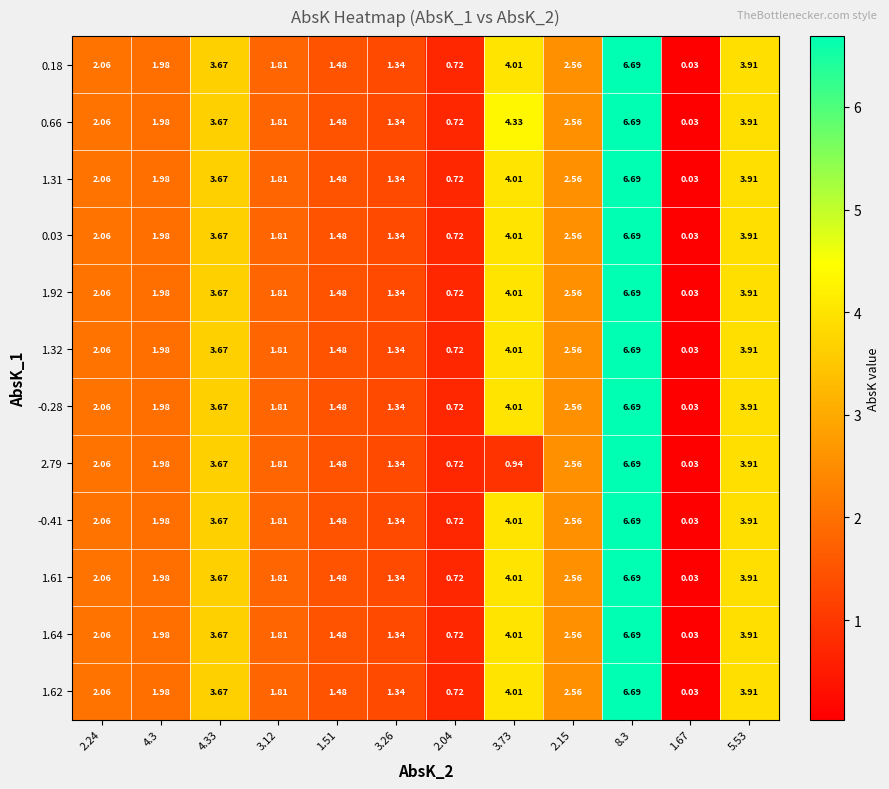

Which series has the largest total across all categories?

0.66